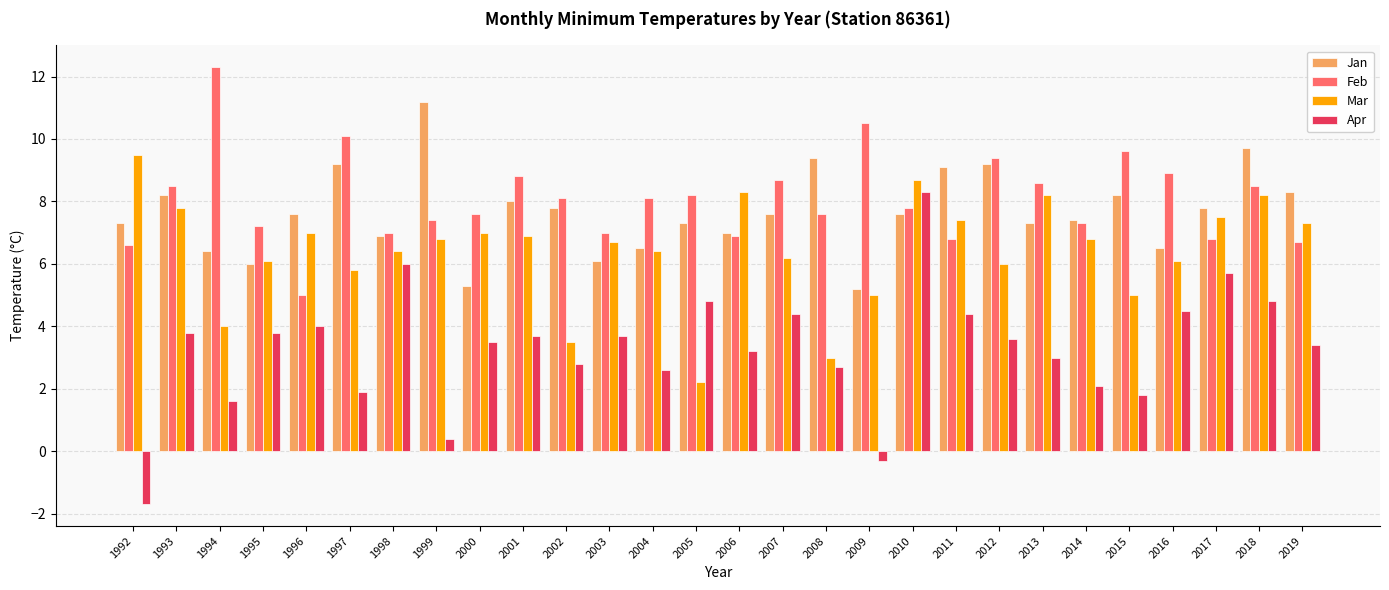

What is the difference between the highest and lowest values at 2017?

2.1